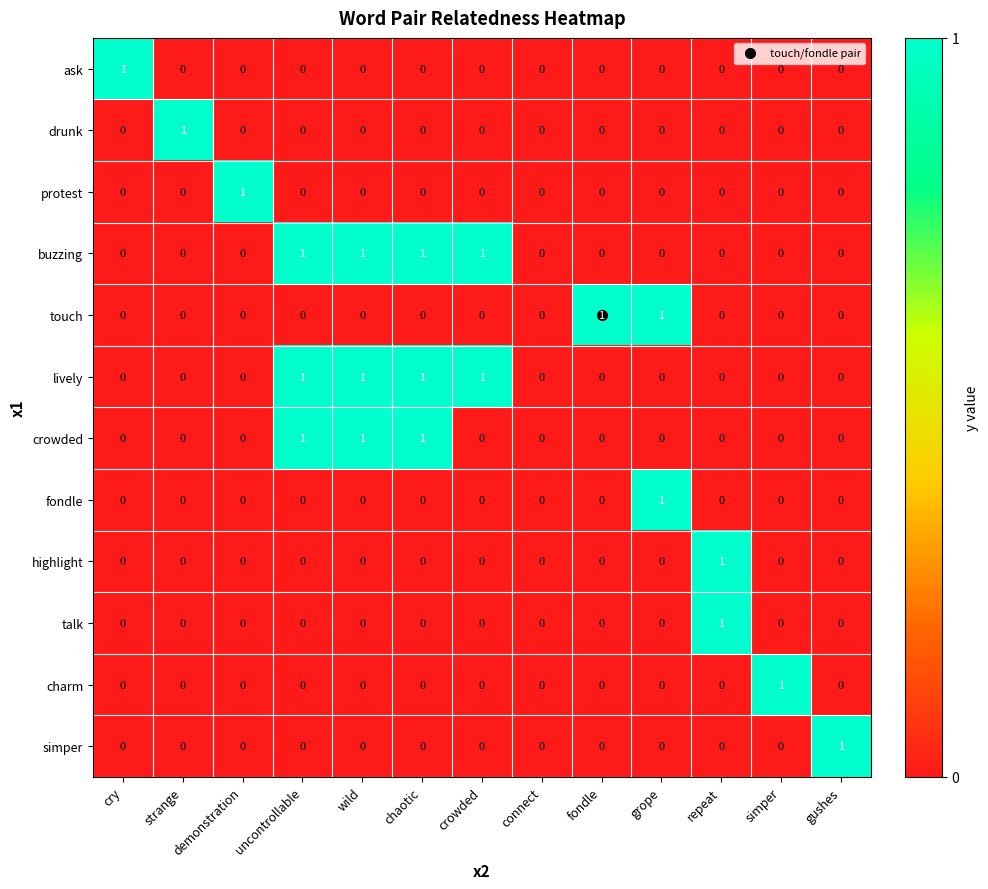

Count the simper values in the range 0 to 1.

13